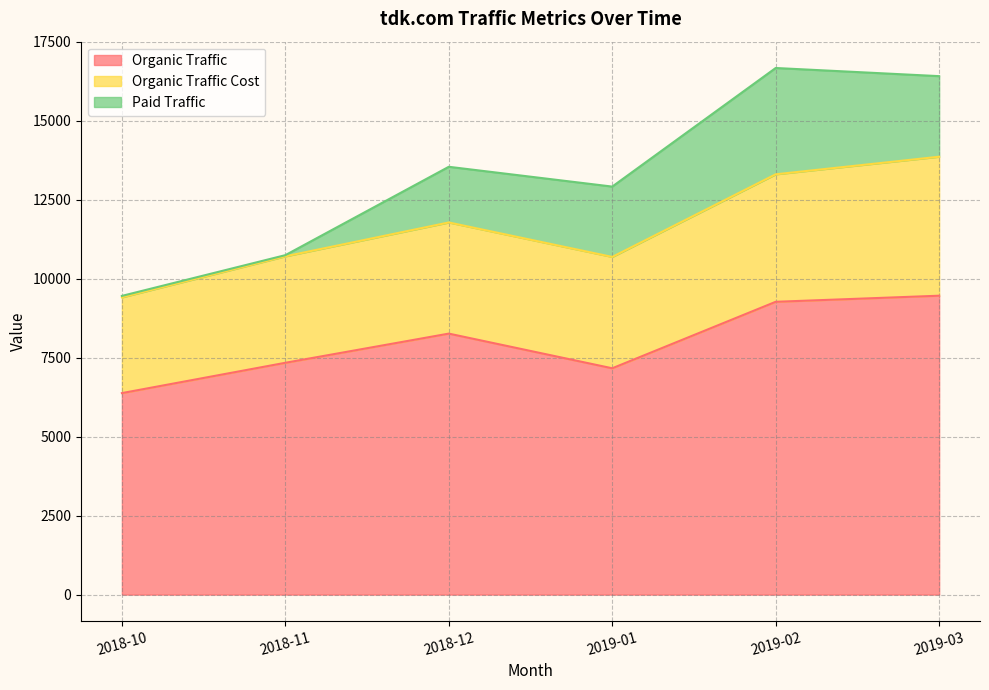

At how many categories does at least one series exceed 4310?

6